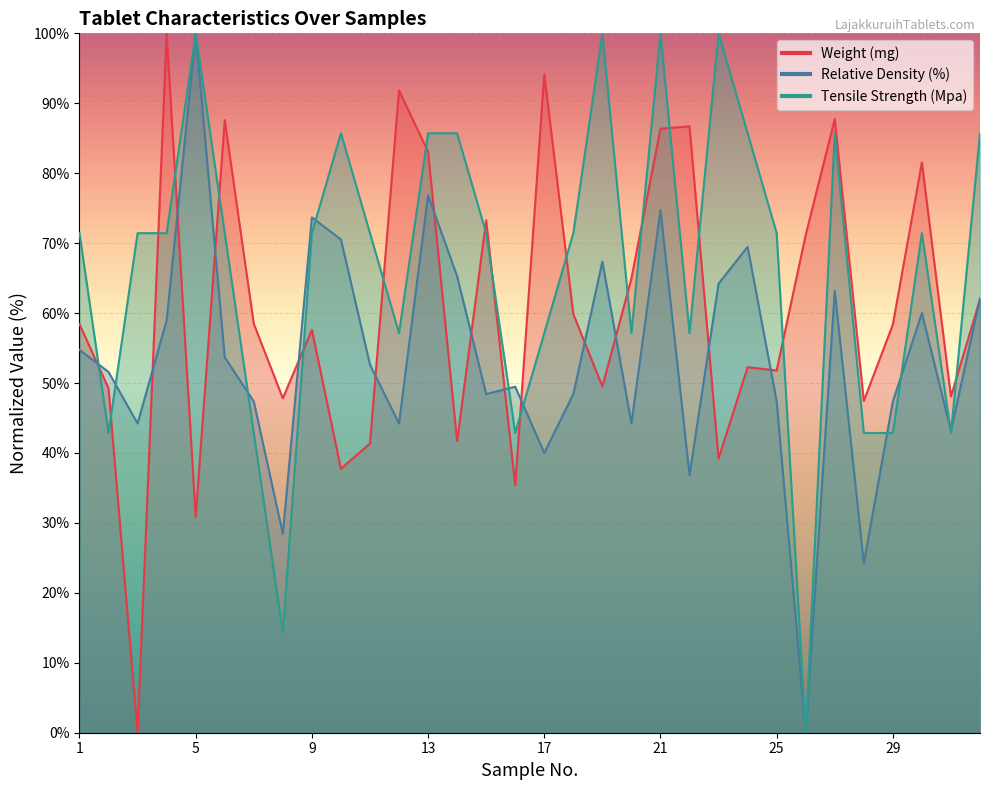

Count the number of categories in the chart.

32